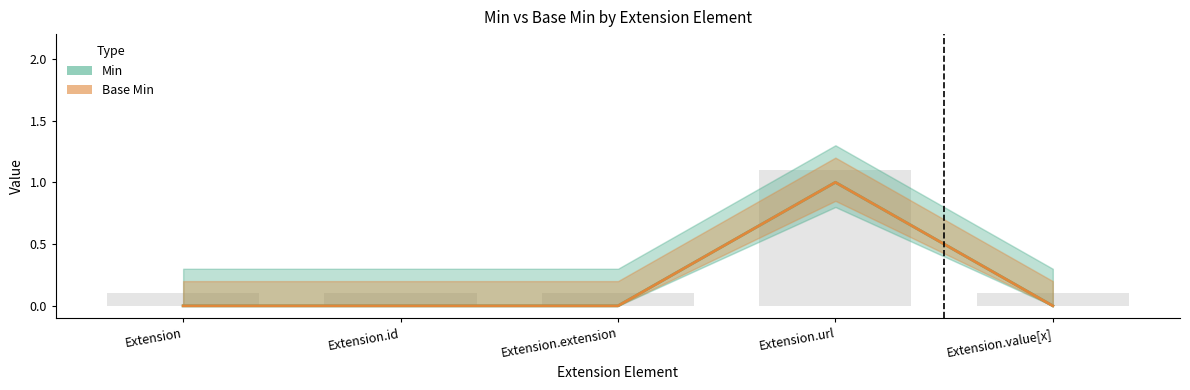

What position from the left is Extension.id?

2